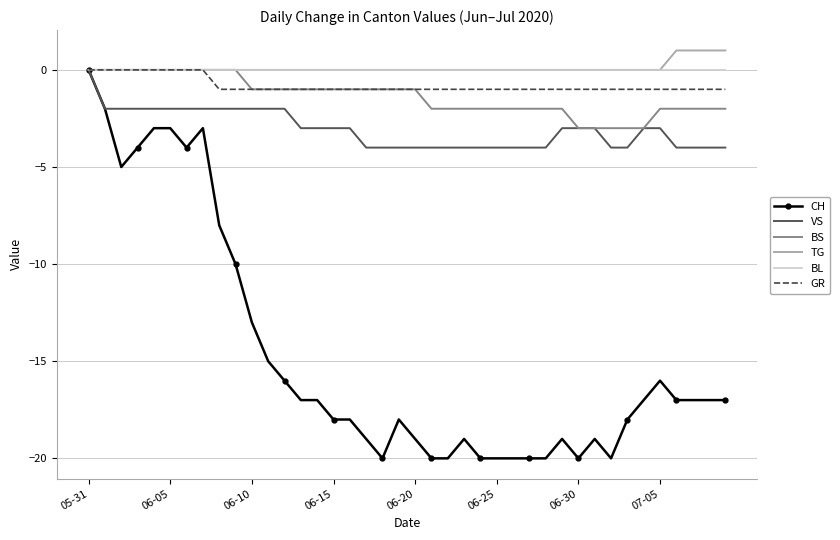

What is the minimum value for CH?

-20